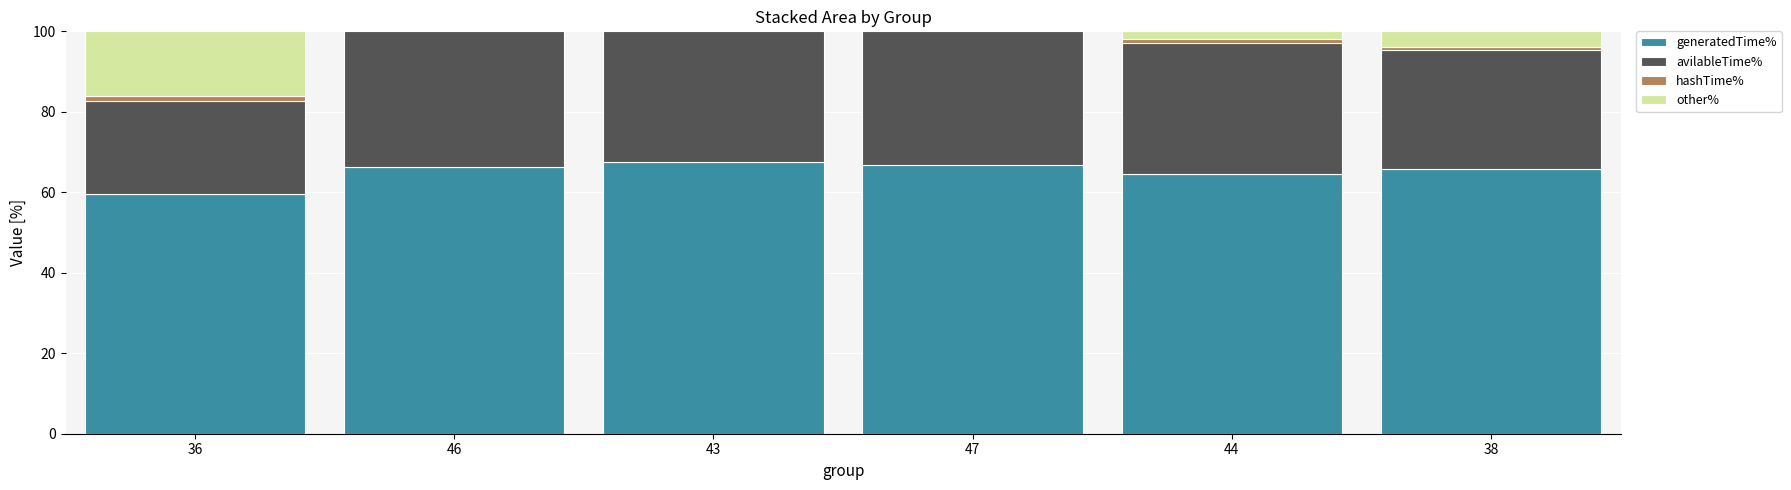

How many data points in other% are above 1?

3